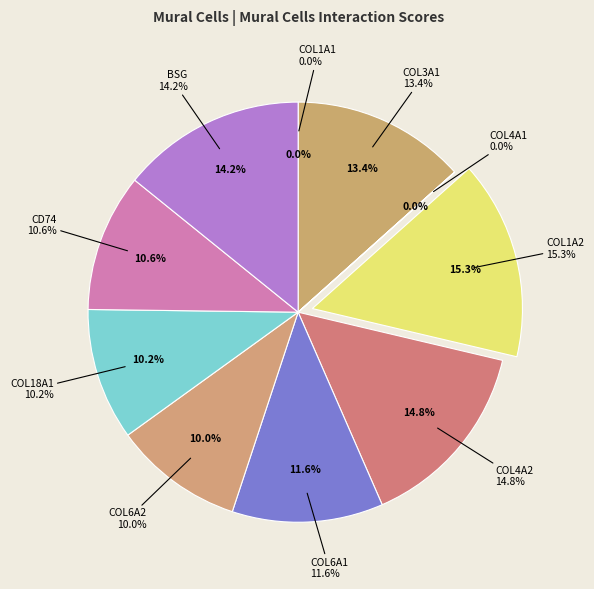

Is it true that COL1A1_integrin_a1b1 is 0% of the pie?

True